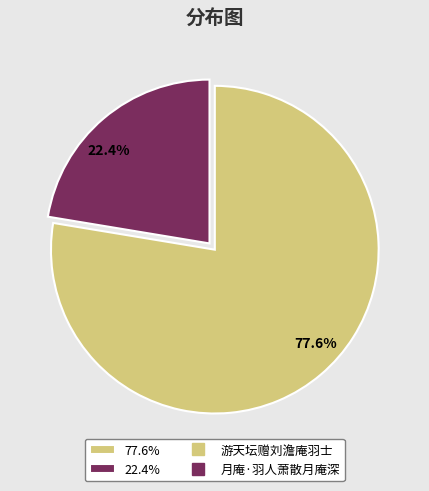

Which slice is the smallest?

22.4%